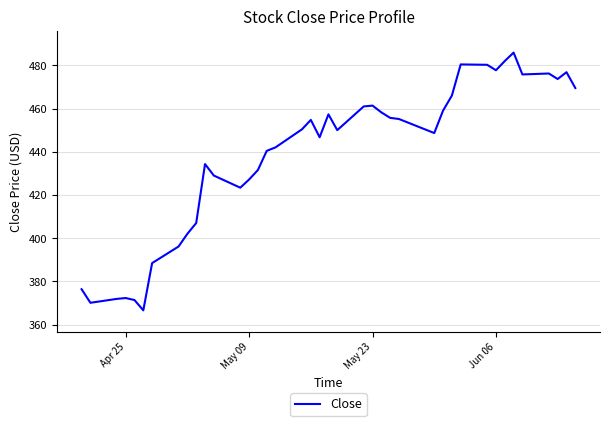

What is the difference between the maximum and minimum values?

119.3